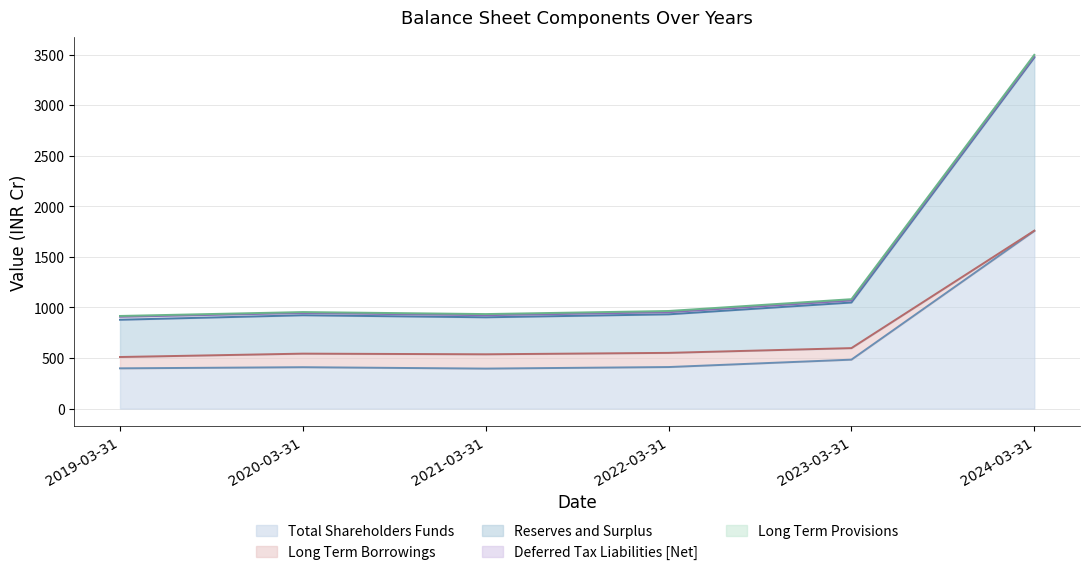

List the series in order of their peak value, lowest first.

Long Term Provisions, Deferred Tax Liabilities [Net], Long Term Borrowings, Reserves and Surplus, Total Shareholders Funds